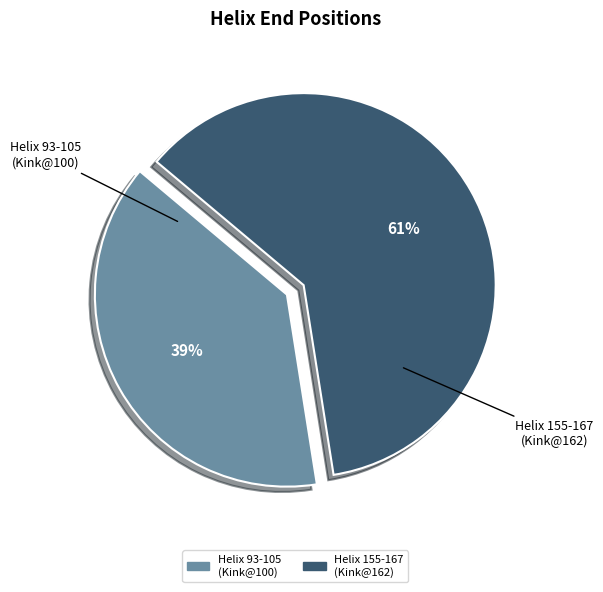

How many segments does this pie chart have?

2